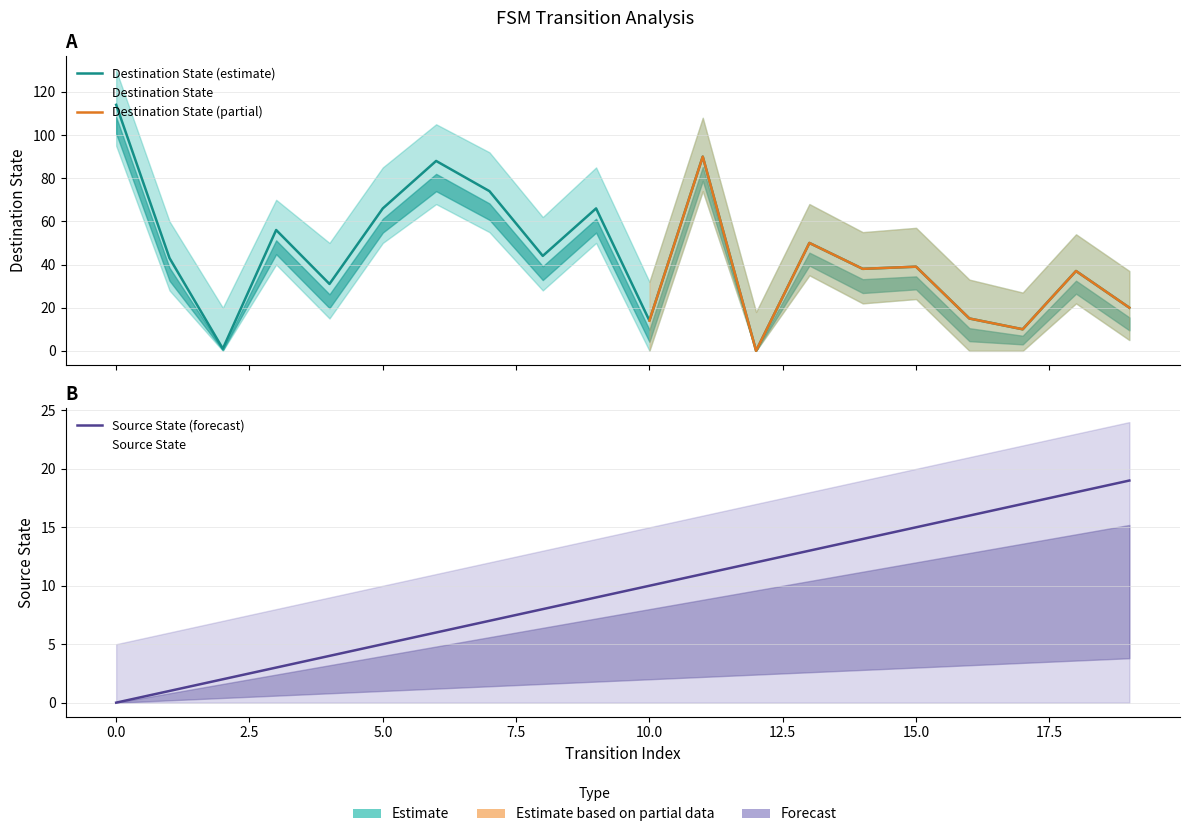

Is it true that destination_state equals 1 at 2?

False